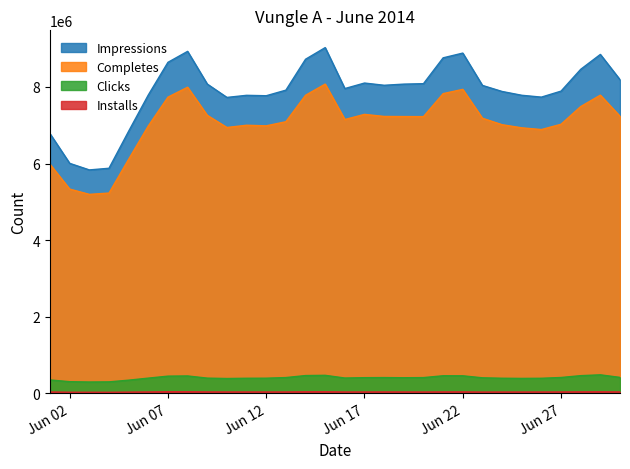

Is it true that Installs equals 11090 at 2014-06-08?

False